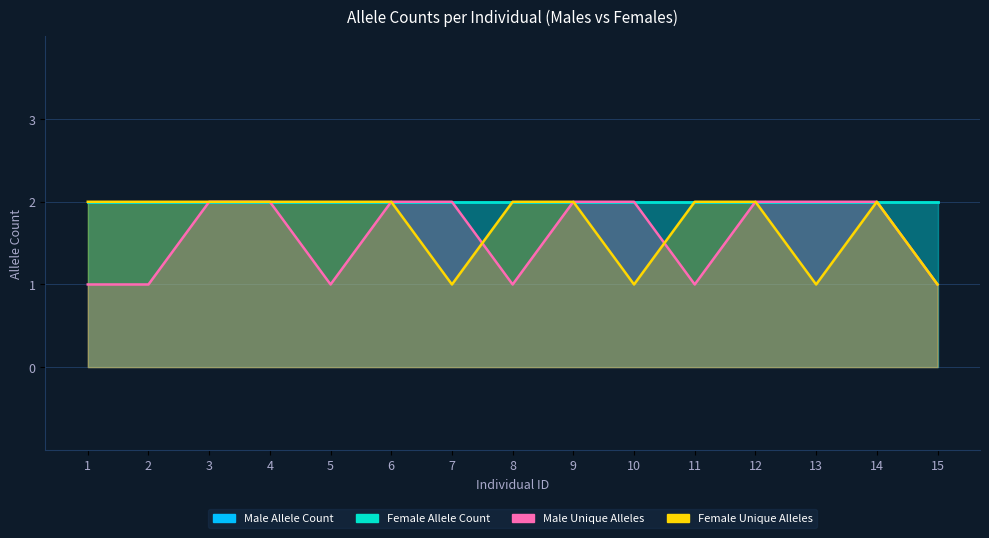

True or false: Male_unique has more than 1 interior local peaks.

False